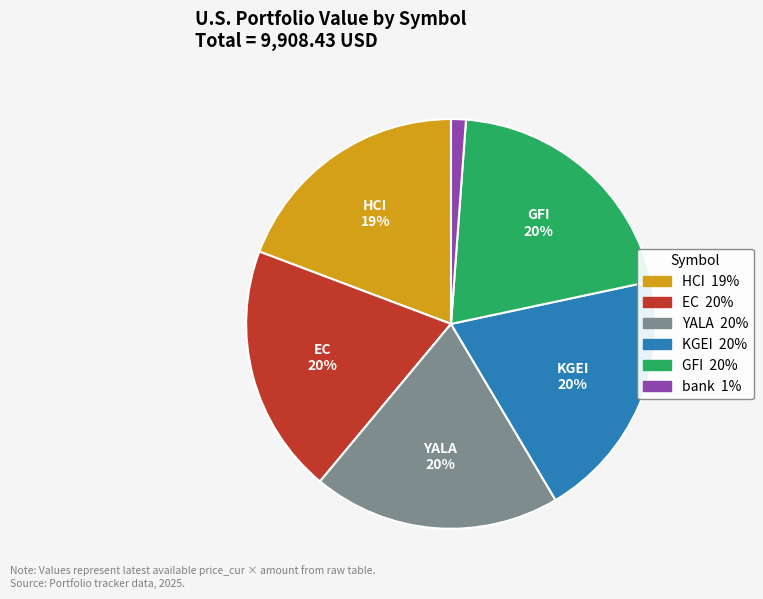

To the nearest percent, what is the difference between the largest and smallest slice percentages?

19%